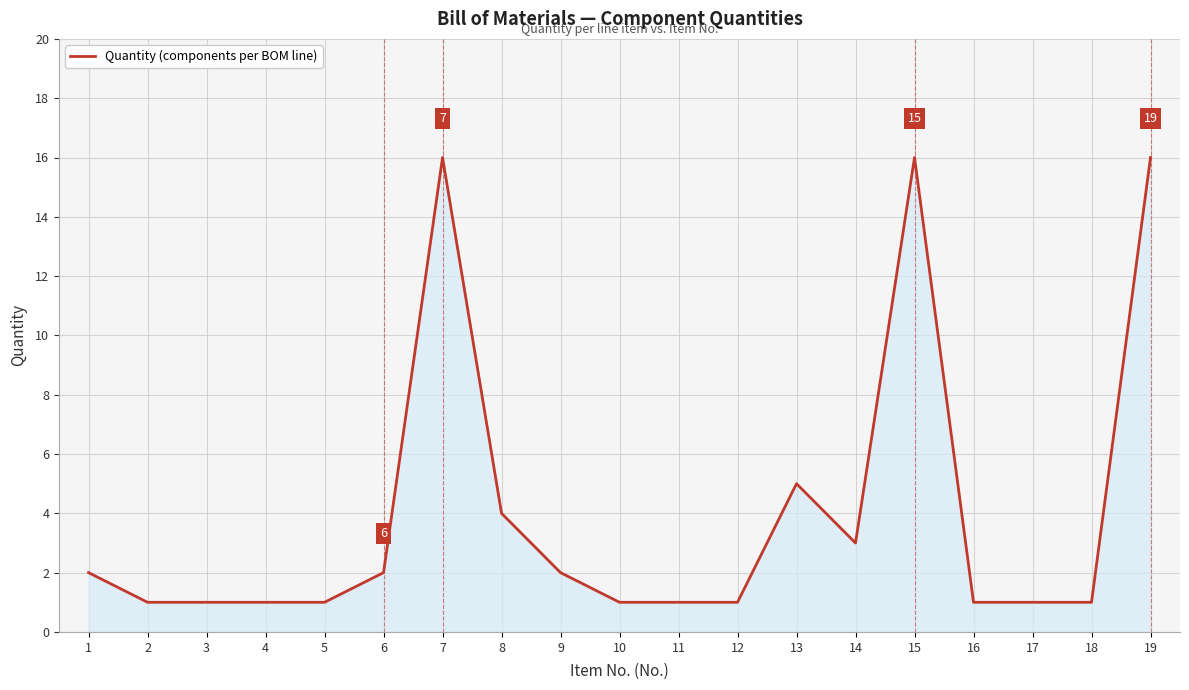

True or false: the data shows 1 at 4.

True